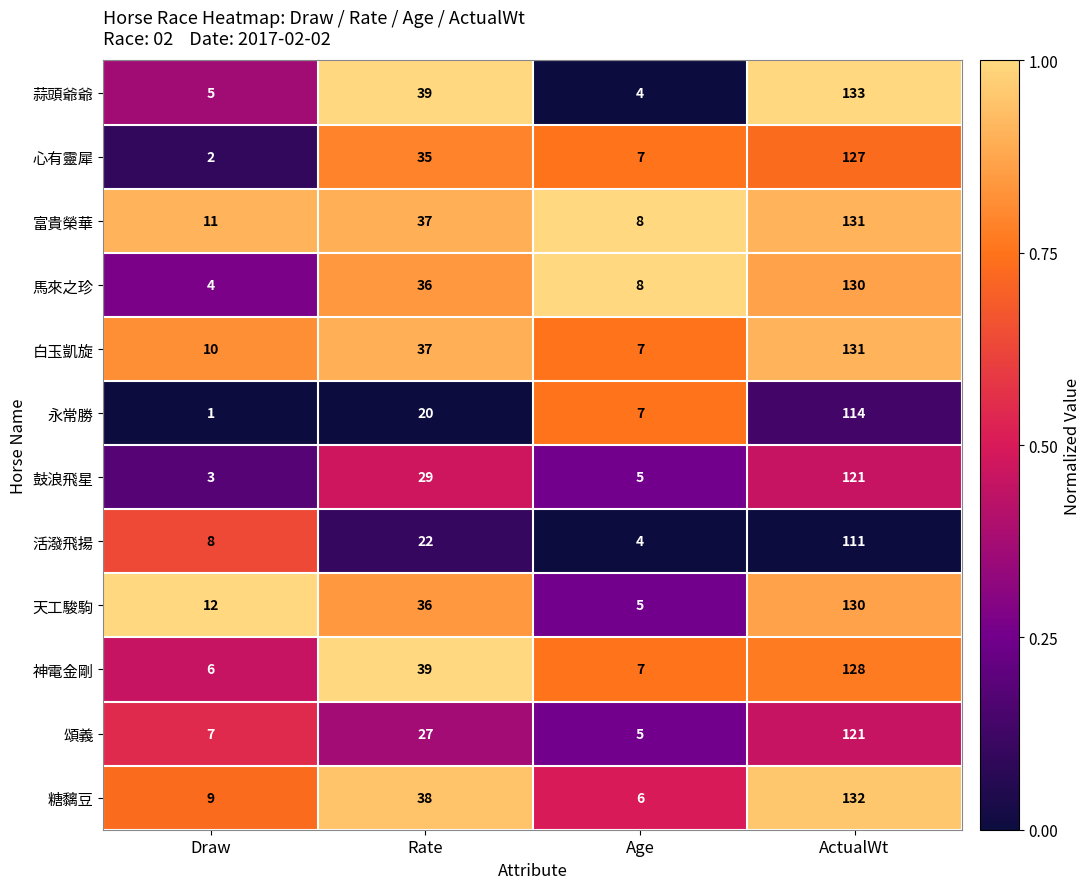

What is the average value of the 鼓浪飛星 series?

40